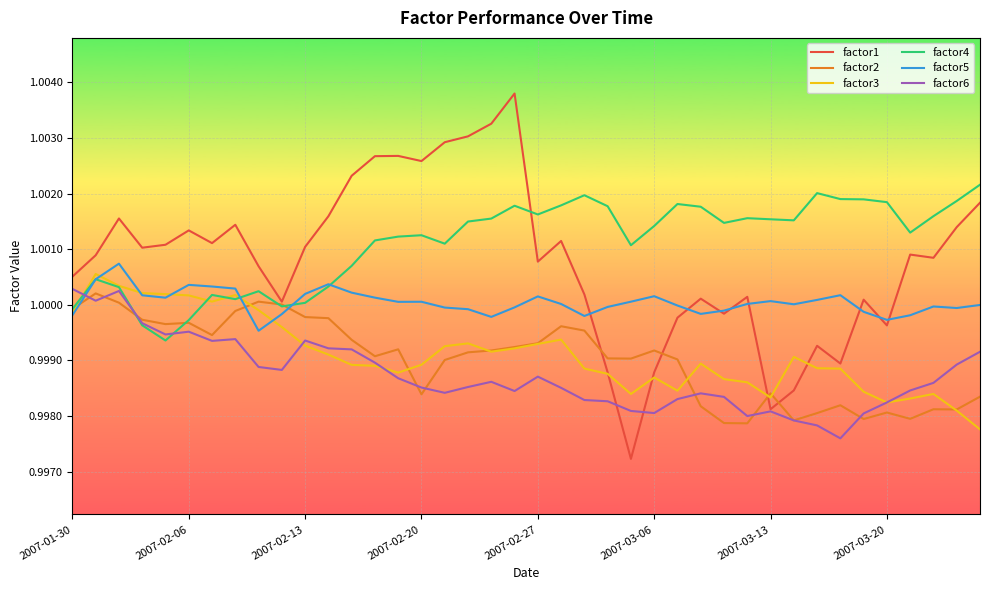

Which series has the largest range (max minus min)?

factor1